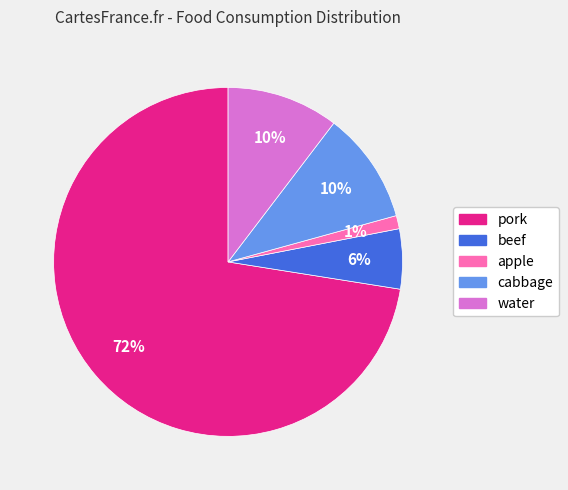

To the nearest percent, what percentage of the pie is beef?

6%